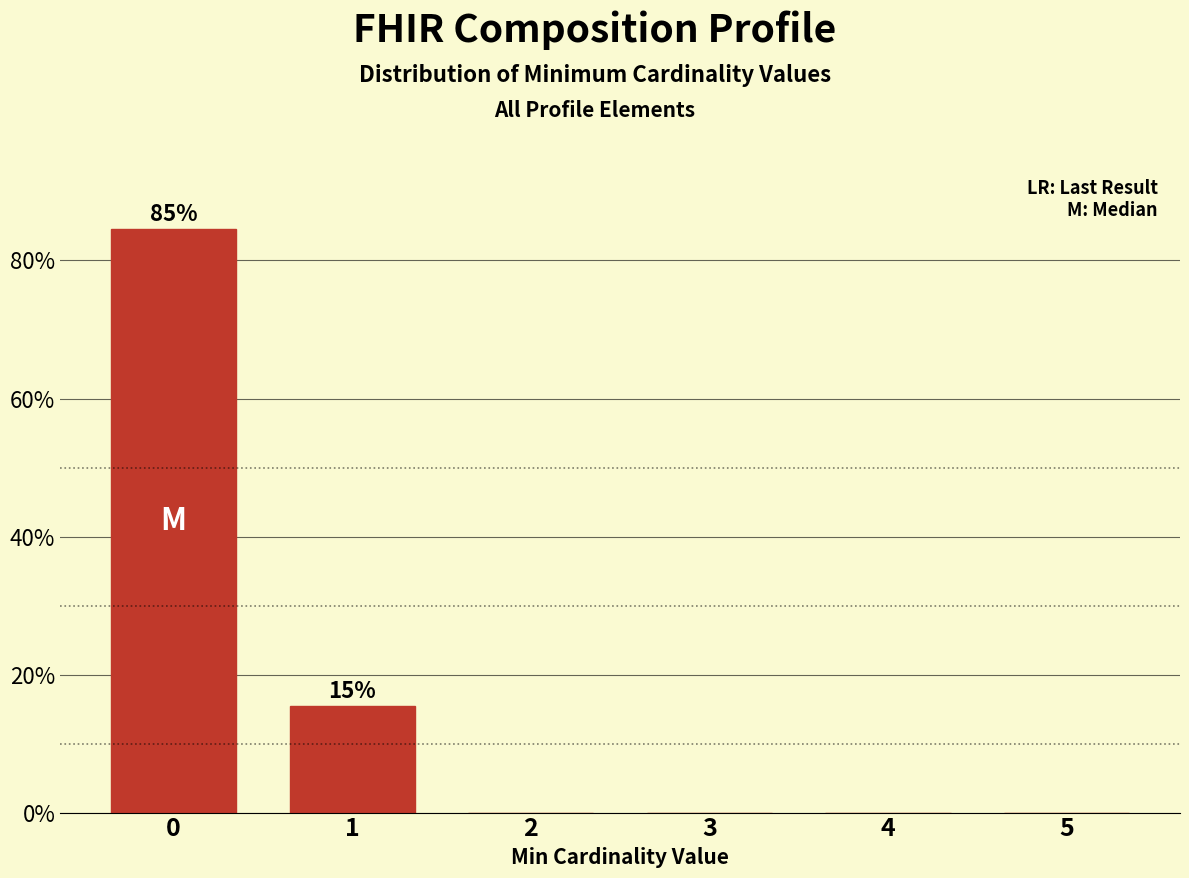

Reading left to right, list all the values displayed in this chart.

0=84.6	1=15.4	2=0.0	3=0.0	4=0.0	5=0.0